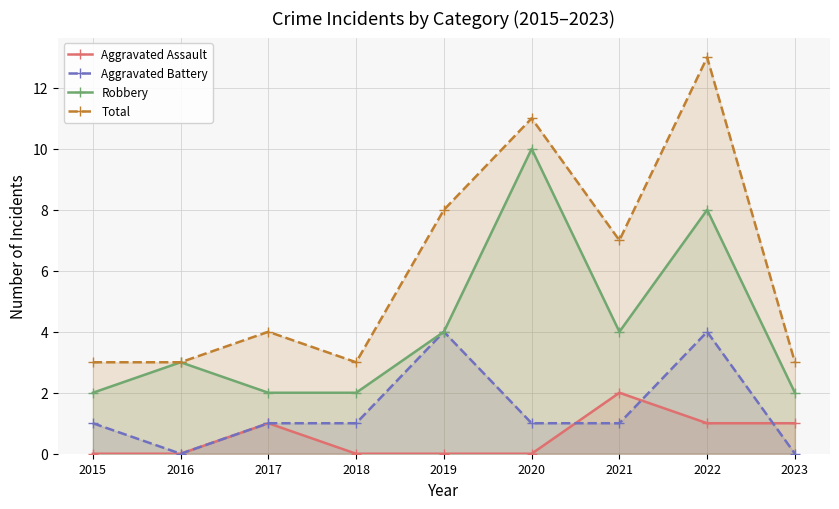

Reading right to left, extract all data points from this chart.

Aggravated Assault: 1	1	2	0	0	0	1	0	0
Aggravated Battery: 0	4	1	1	4	1	1	0	1
Robbery: 2	8	4	10	4	2	2	3	2
Total: 3	13	7	11	8	3	4	3	3